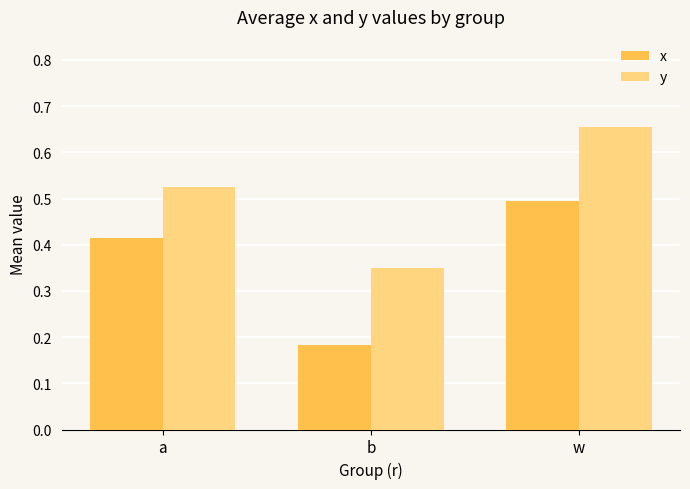

The value of y at a is 0.9. True or false?

False